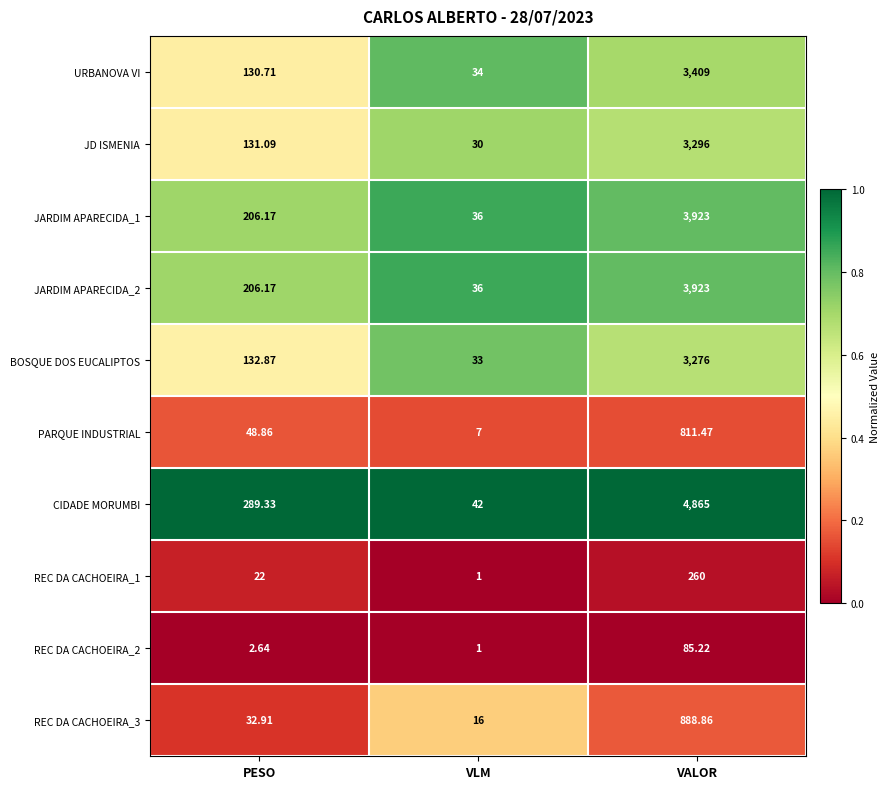

At which category is the sum across all series the highest?

VALOR